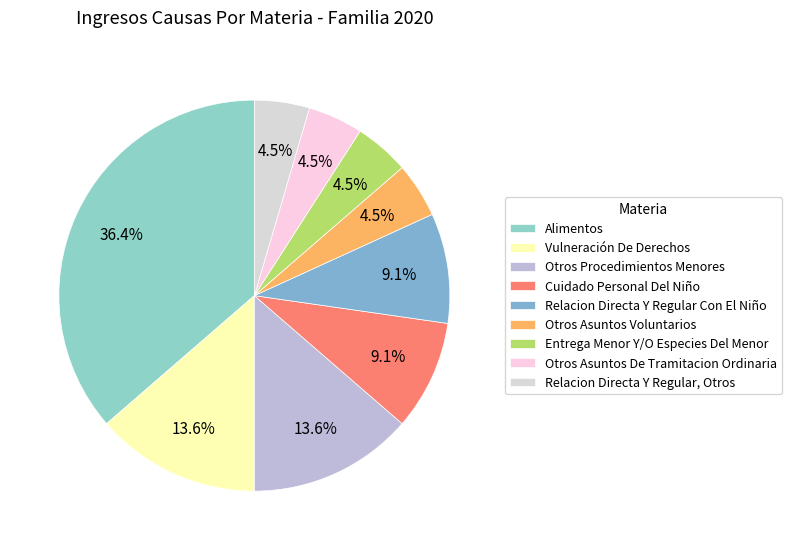

What is the ratio of the value at Relacion Directa Y Regular, Otros to the value at Otros Asuntos De Tramitacion Ordinaria?

1.0